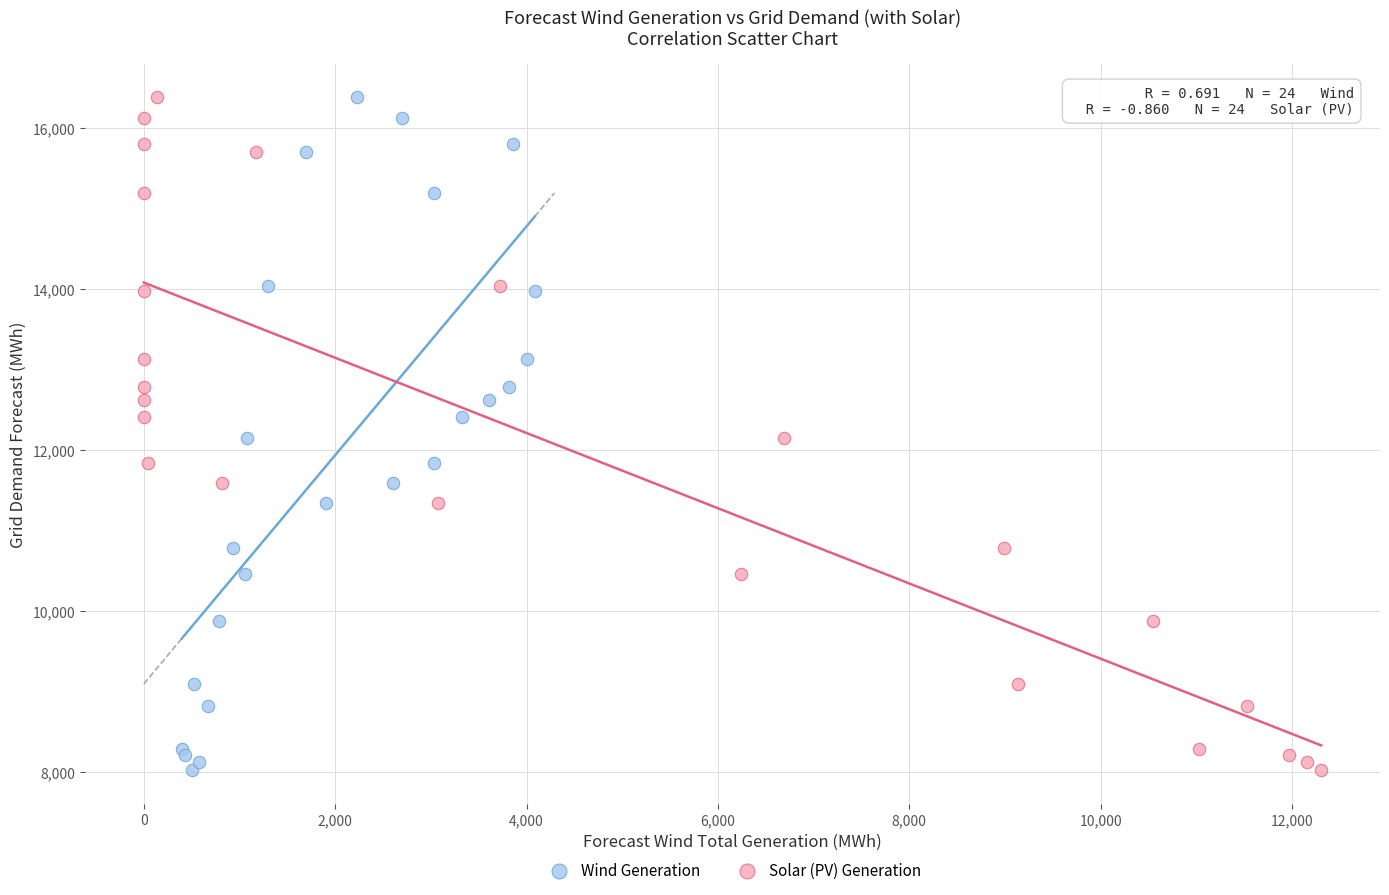

What are all the series names shown in the legend?

Wind Generation, Solar (PV) Generation